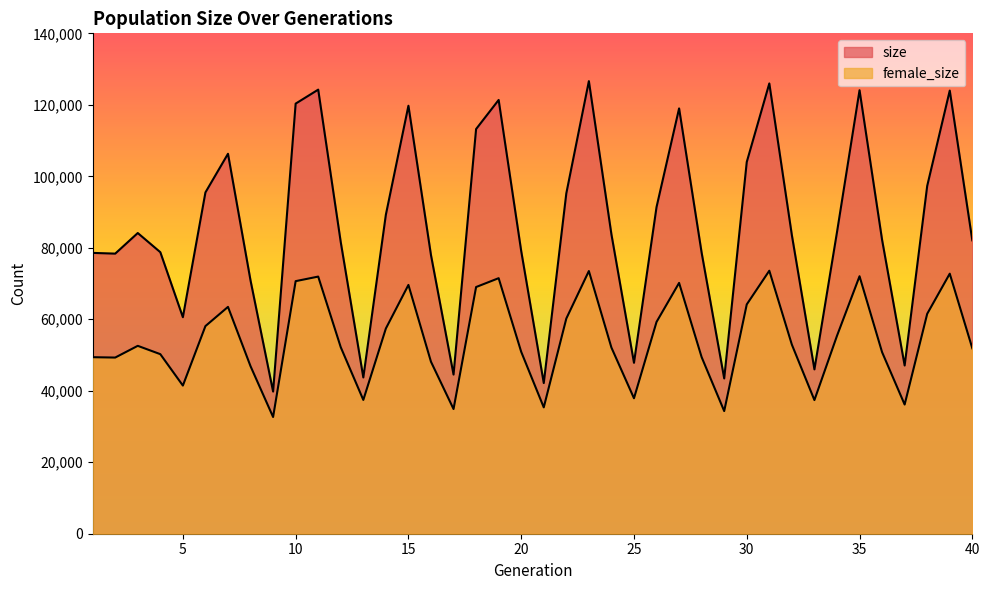

At which category does female_size reach its first local peak?

3